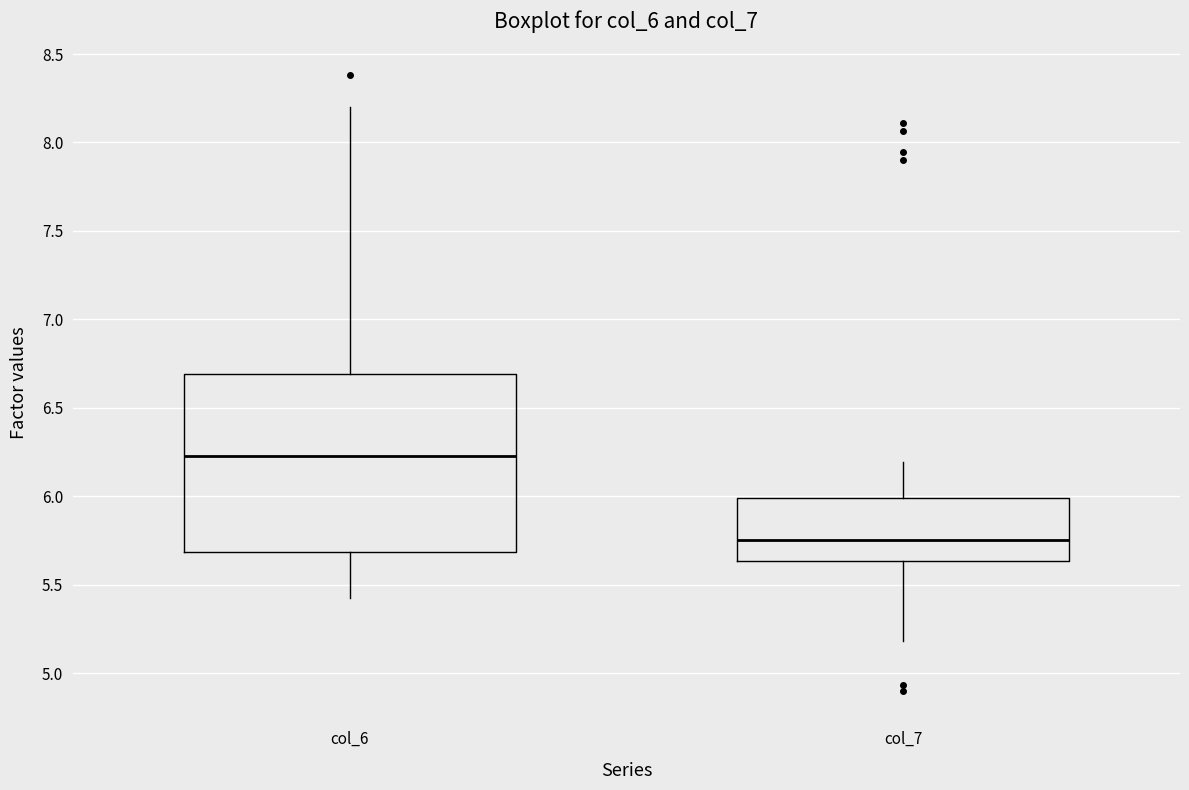

Reading left to right, read every box against the y-axis: the position of its median line, the range the box covers, and the ends of its whiskers. The values are not printed on the chart, so give them approximately, as read against the axis.

col_6: median 6.25, box 5.70 to 6.70, whiskers 5.45 to 8.20
col_7: median 5.75, box 5.65 to 6.00, whiskers 5.20 to 6.20